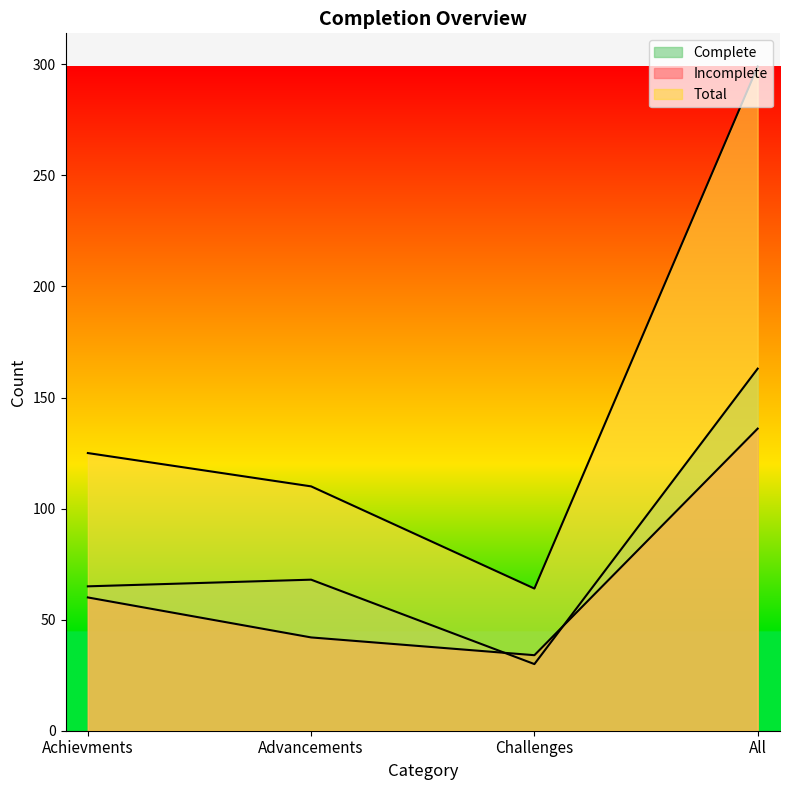

Which series has the widest spread of values?

Total